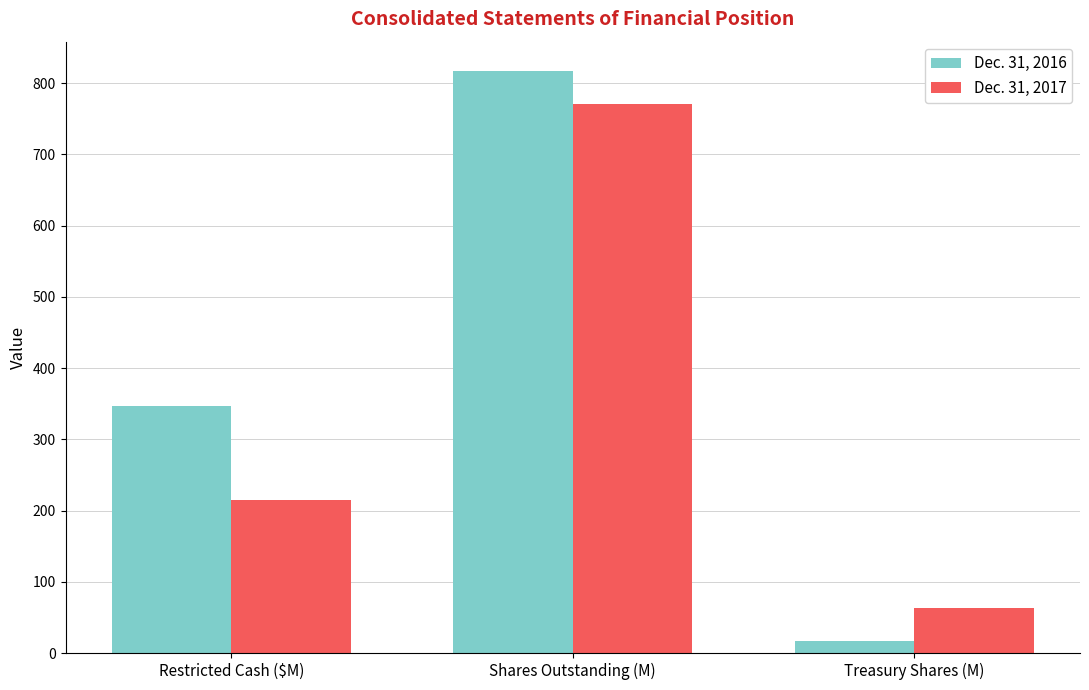

How many groups of bars are there?

3